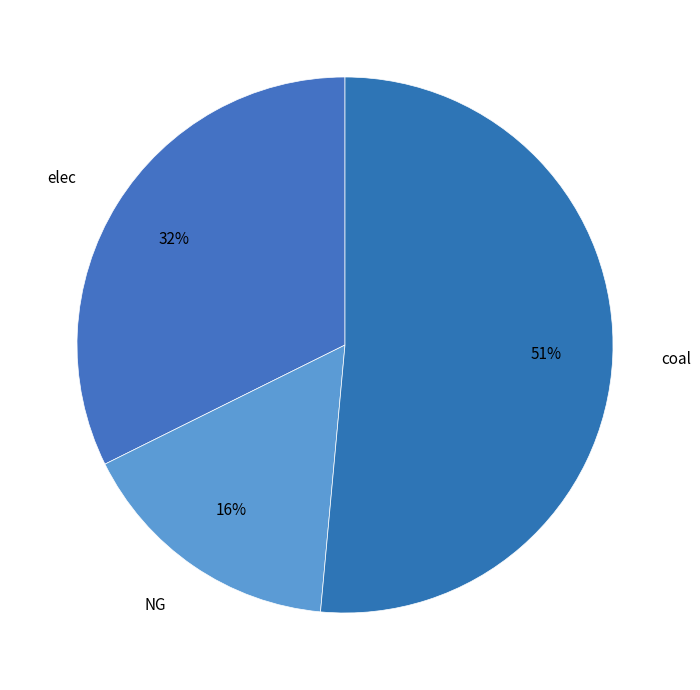

How many slices are in this pie chart?

3